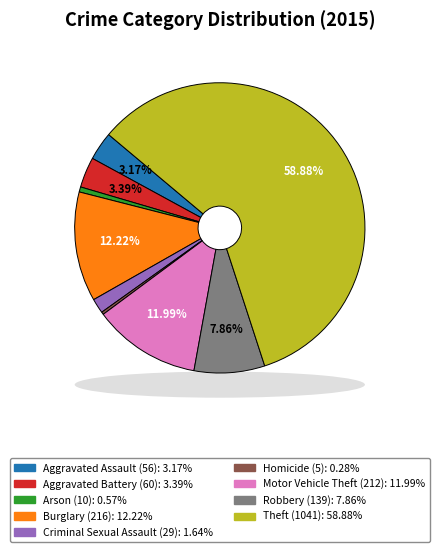

How many segments does this pie chart have?

9